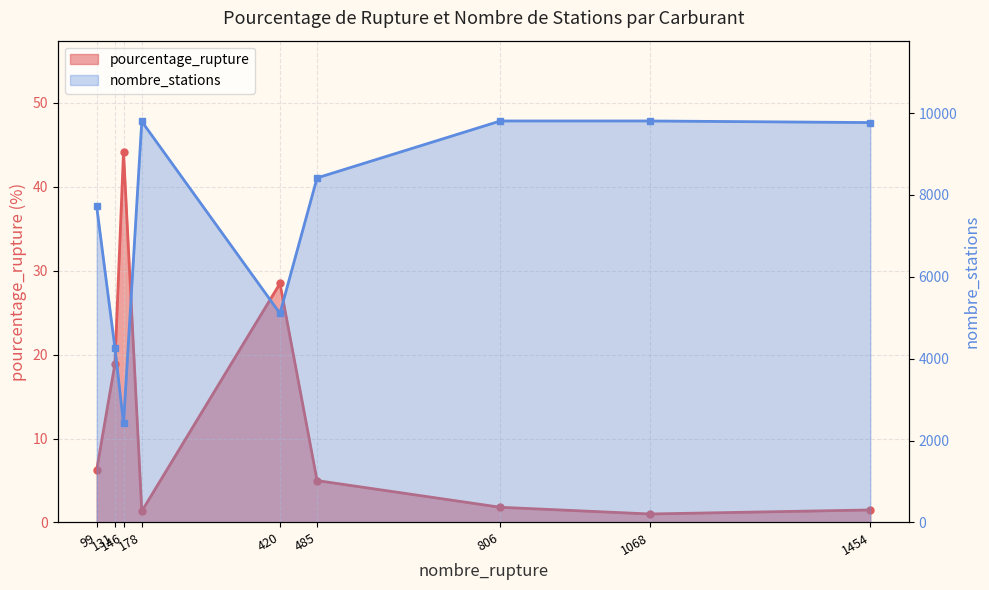

At which category does pourcentage_rupture reach its first local peak?

146